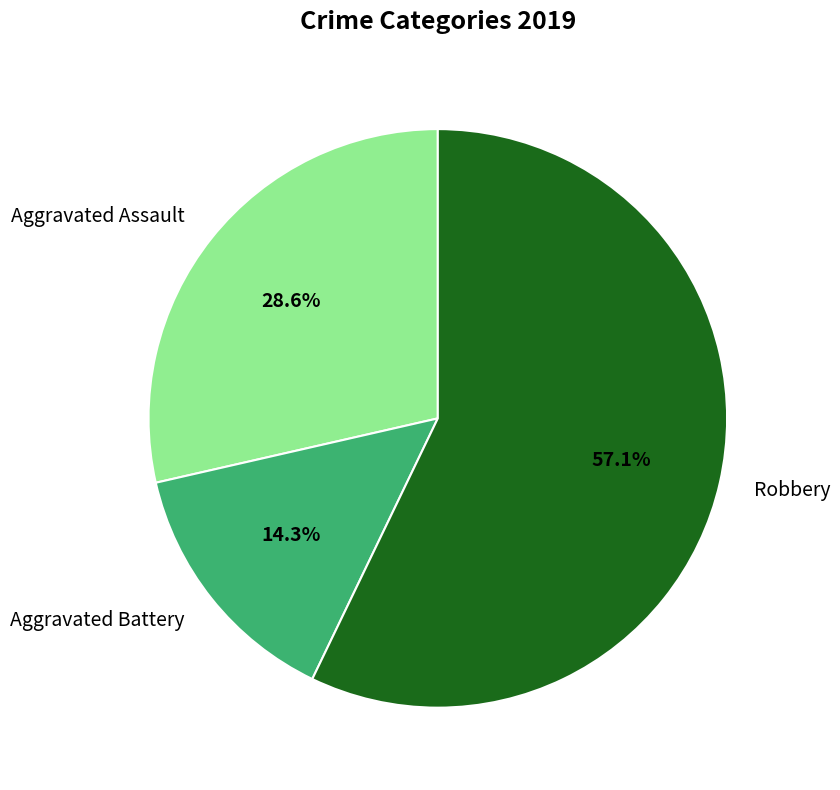

What portion of the pie excludes Aggravated Battery?

85.7%